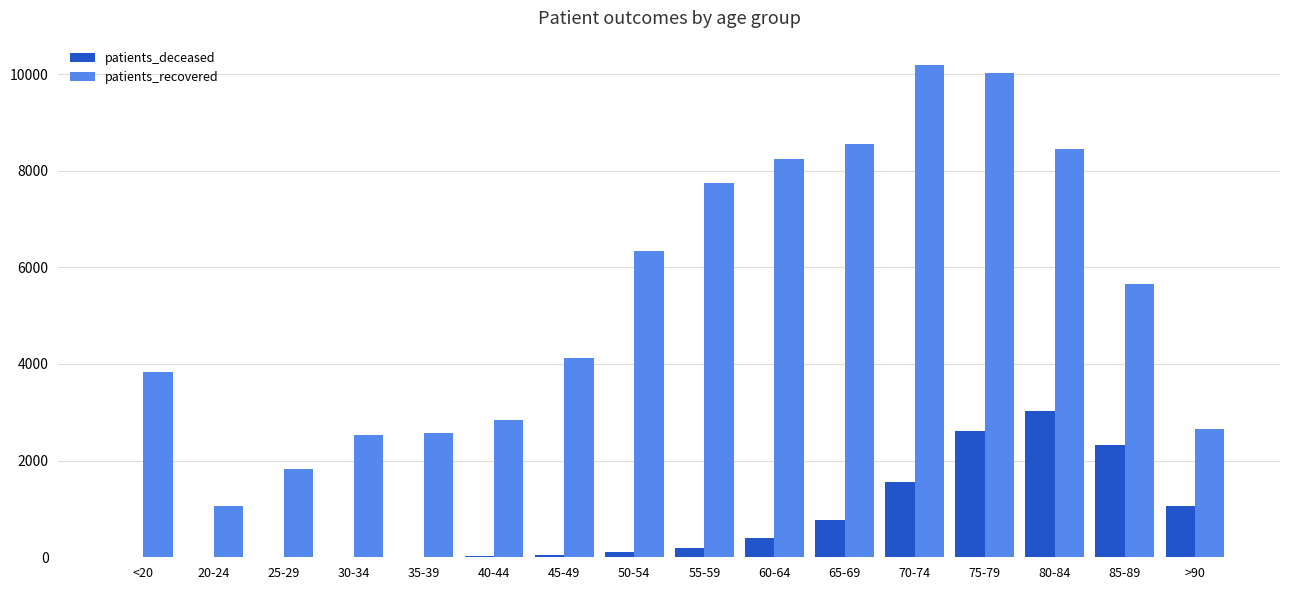

At which category is the sum across all series the highest?

75-79